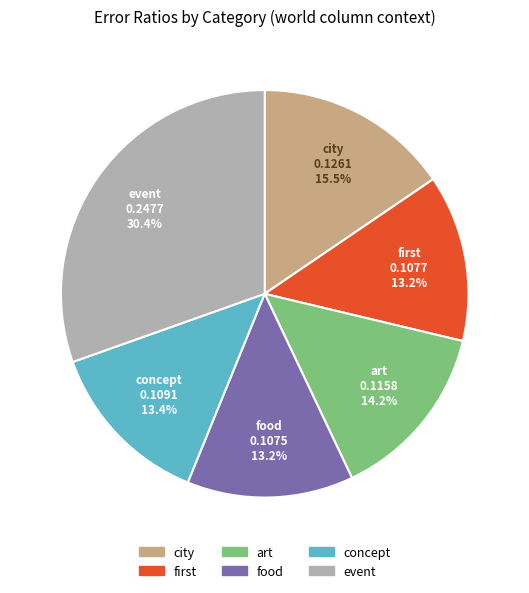

Which slice is the largest?

event